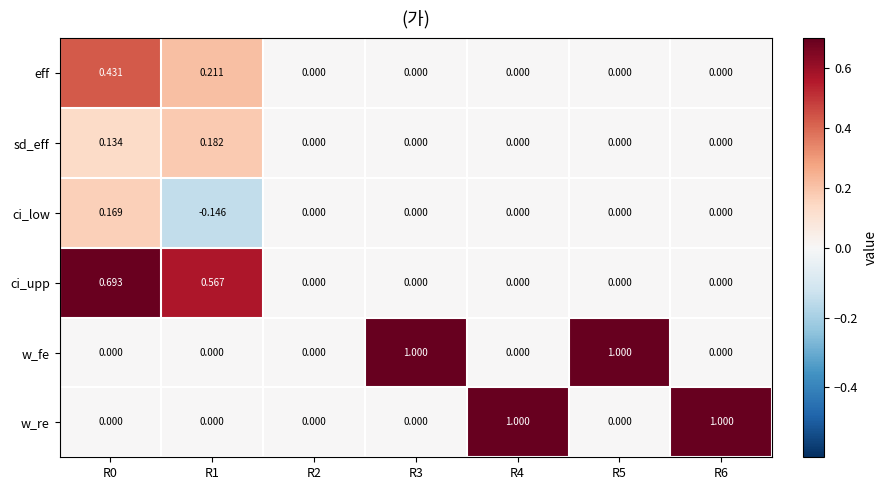

Which series changed the most between R2 and R5?

w_fe